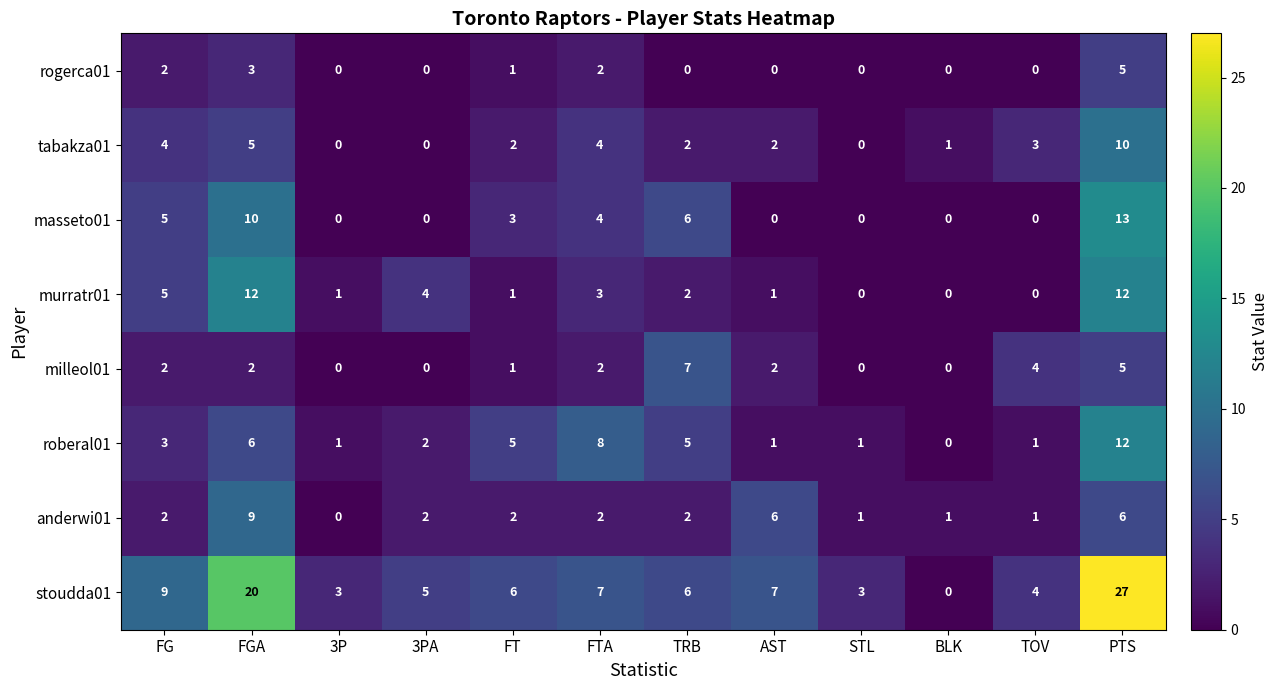

What is the average value of the masseto01 series?

3